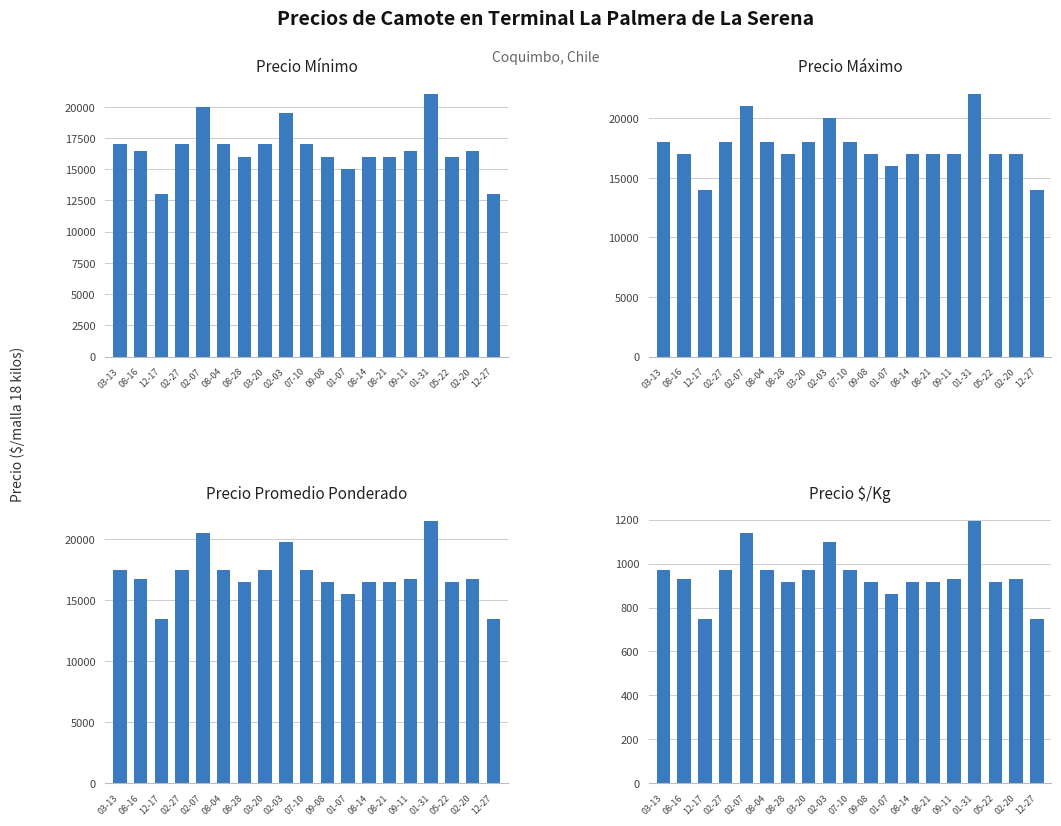

Rank the series by their maximum value, from lowest to highest.

Precio $/Kg, Precio Mínimo, Precio Promedio Ponderado, Precio Máximo